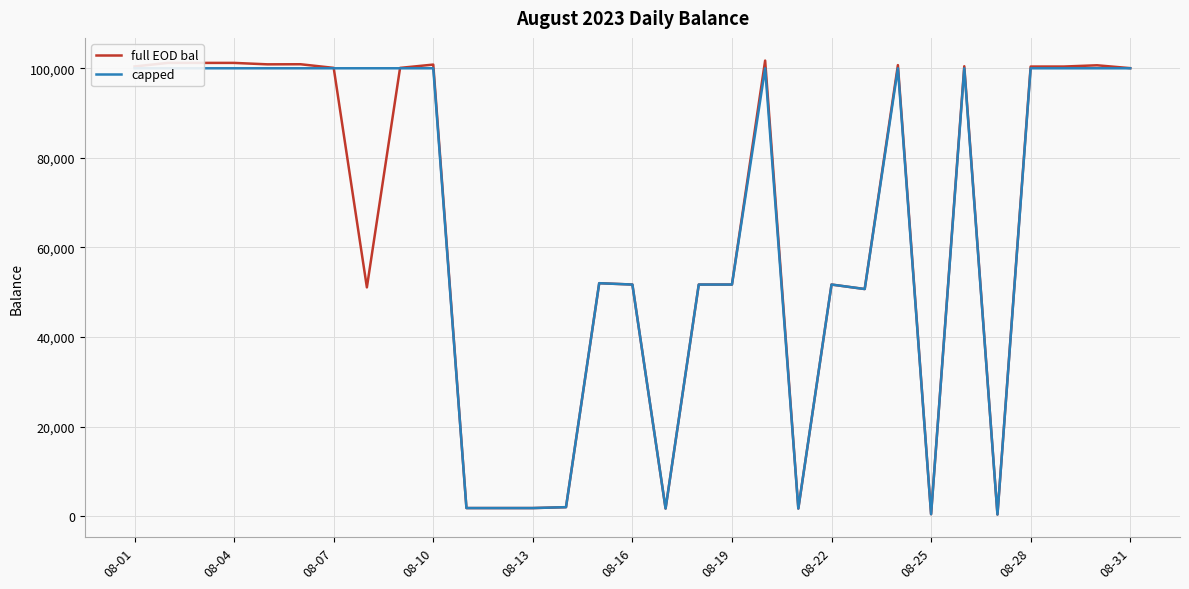

The value of full EOD bal at 08-16 is 22901.2. True or false?

False